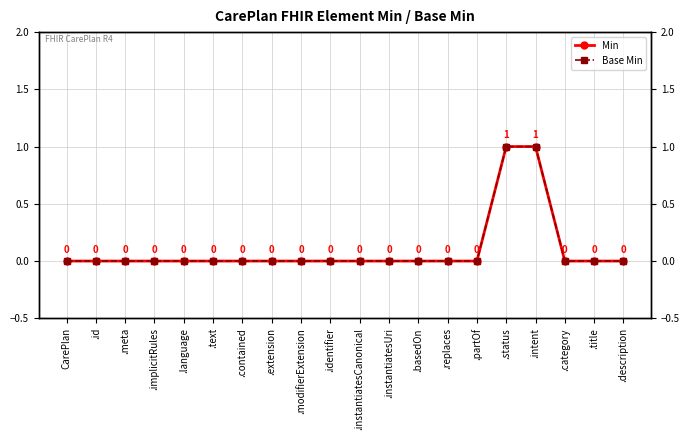

Reading right to left, what are all the values shown in this chart?

Min: .description=0	.title=0	.category=0	.intent=1	.status=1	.partOf=0	.replaces=0	.basedOn=0	.instantiatesUri=0	.instantiatesCanonical=0	.identifier=0	.modifierExtension=0	.extension=0	.contained=0	.text=0	.language=0	.implicitRules=0	.meta=0	.id=0	CarePlan=0
Base Min: .description=0	.title=0	.category=0	.intent=1	.status=1	.partOf=0	.replaces=0	.basedOn=0	.instantiatesUri=0	.instantiatesCanonical=0	.identifier=0	.modifierExtension=0	.extension=0	.contained=0	.text=0	.language=0	.implicitRules=0	.meta=0	.id=0	CarePlan=0